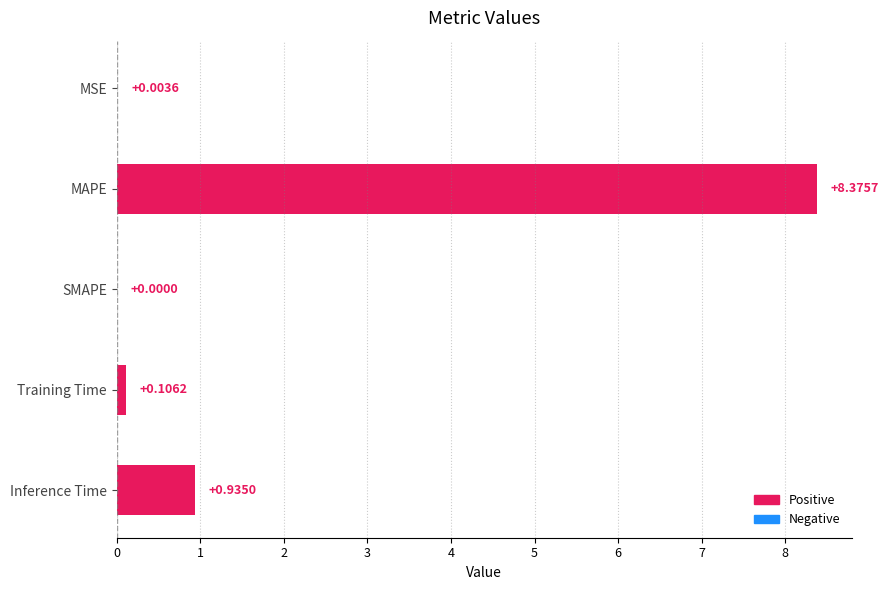

What is the change in value from MSE to Training Time?

+0.1